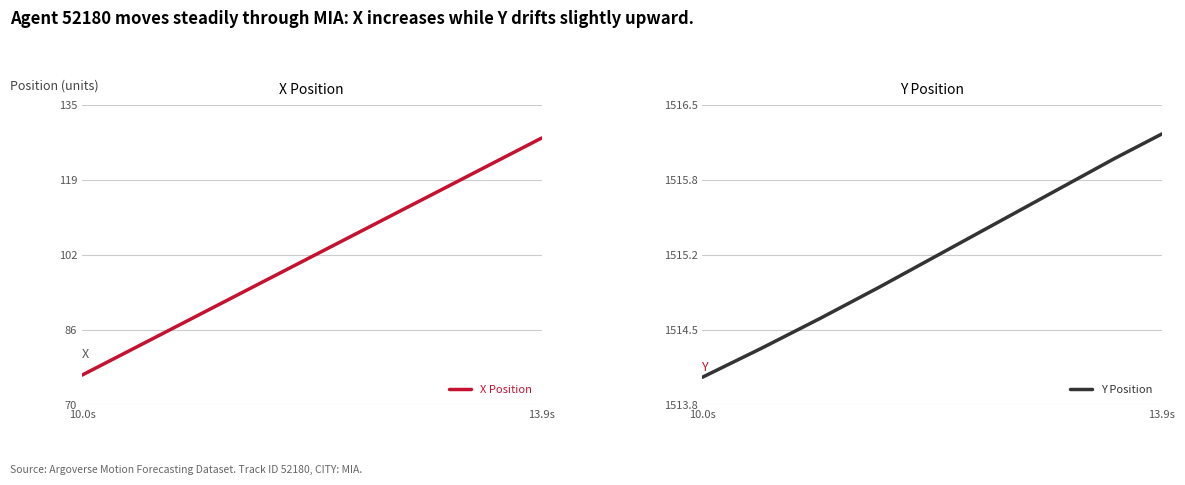

What is the difference between the highest and lowest values at 10.0s?

1437.6